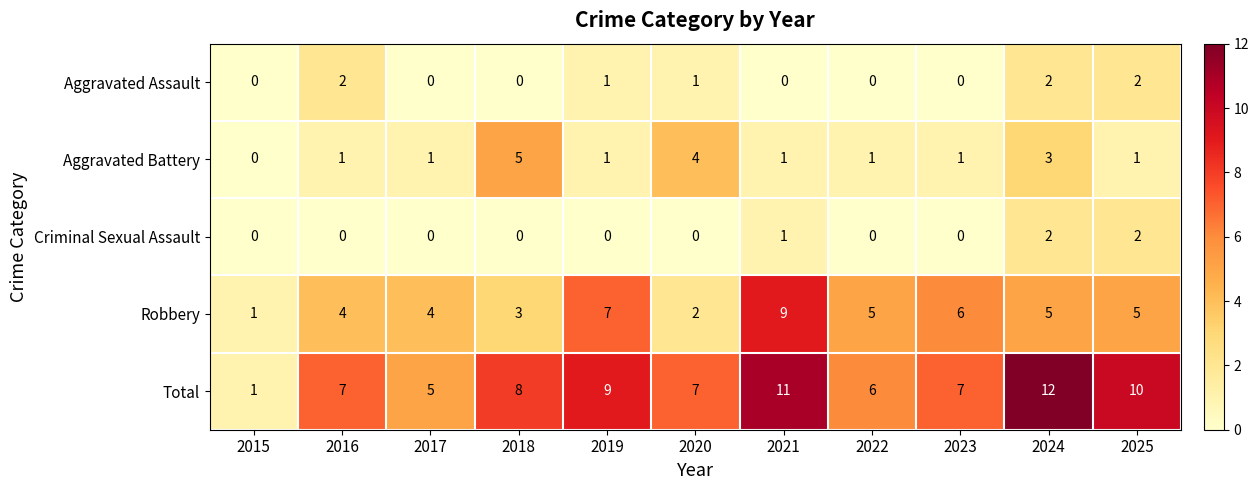

Which series has the largest total across all categories?

Total